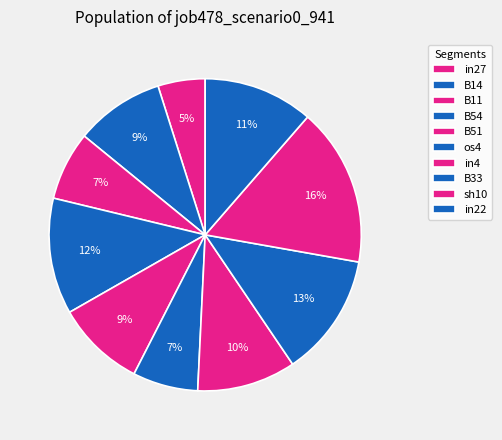

Is the sum of B33 and B11 greater than half?

No